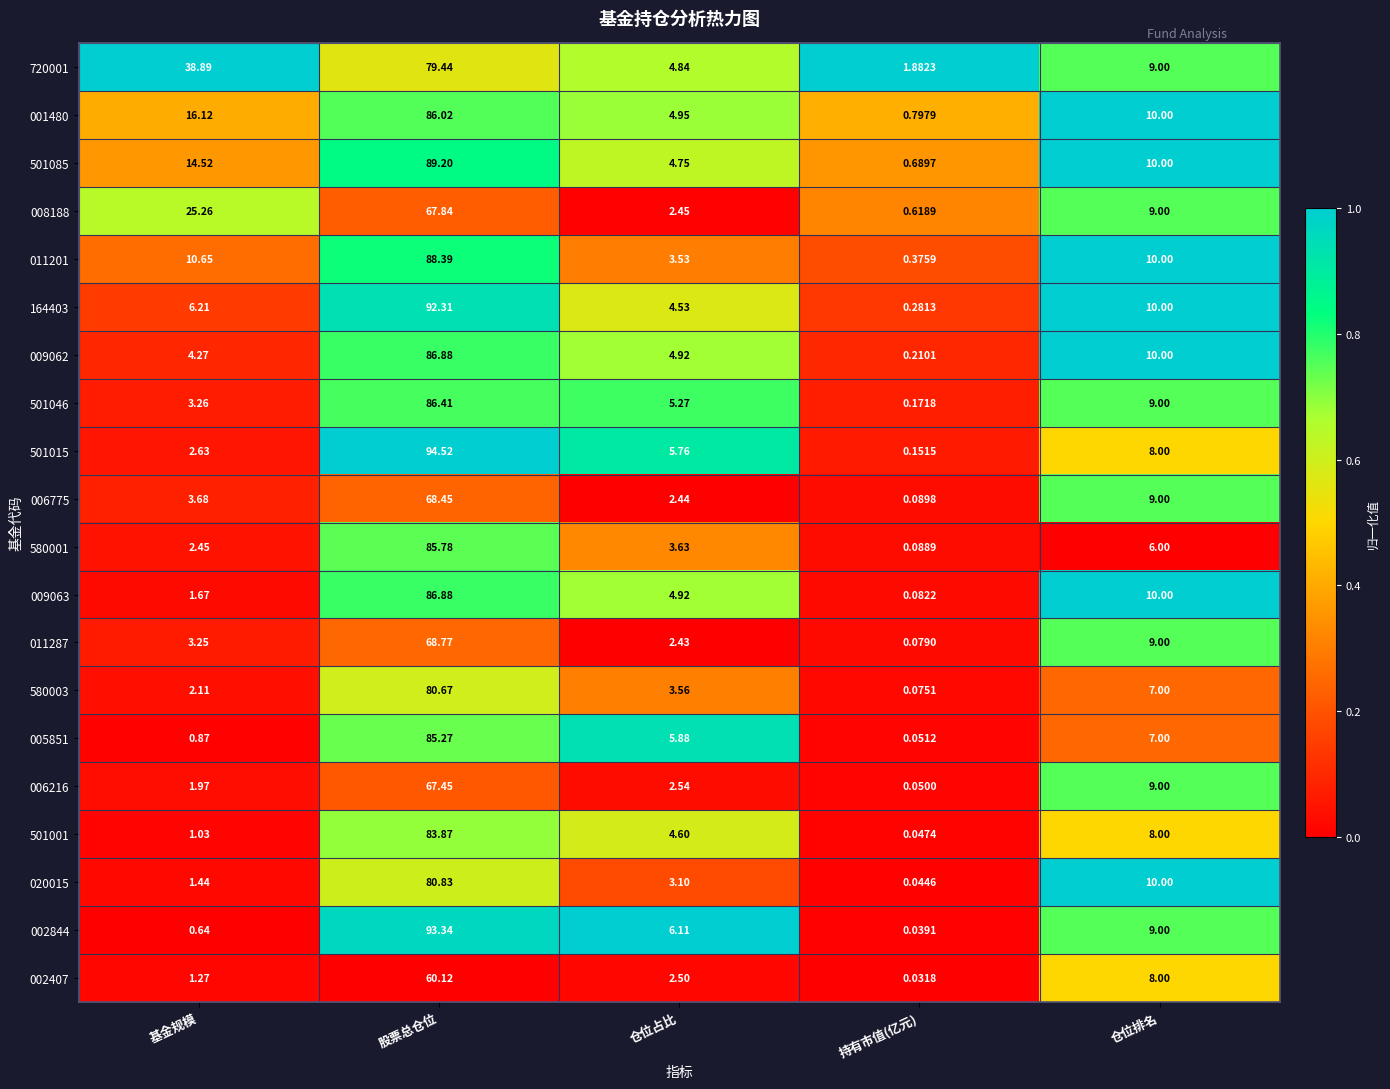

Which category has the highest value across all series?

股票总仓位